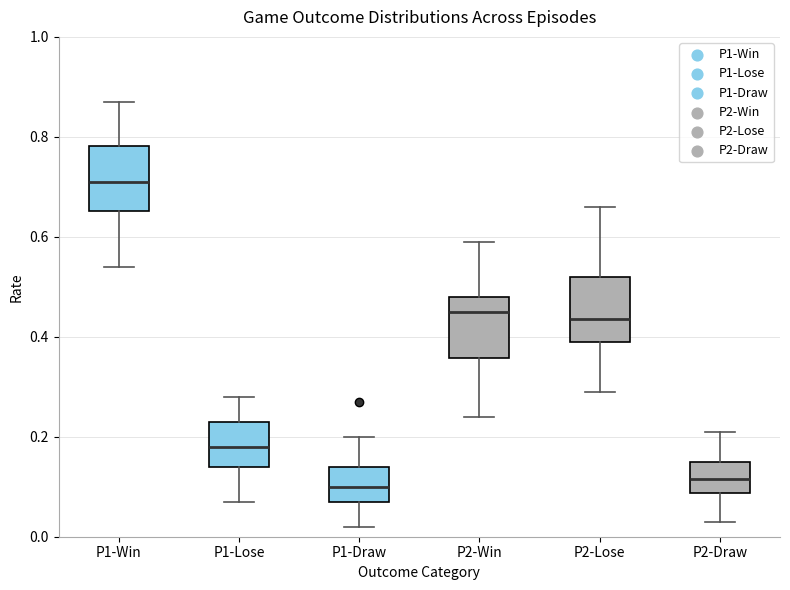

Where does the median line of the box for P2-Lose sit on the y-axis? The values are not printed on the chart, so give them approximately, as read against the axis.

0.44